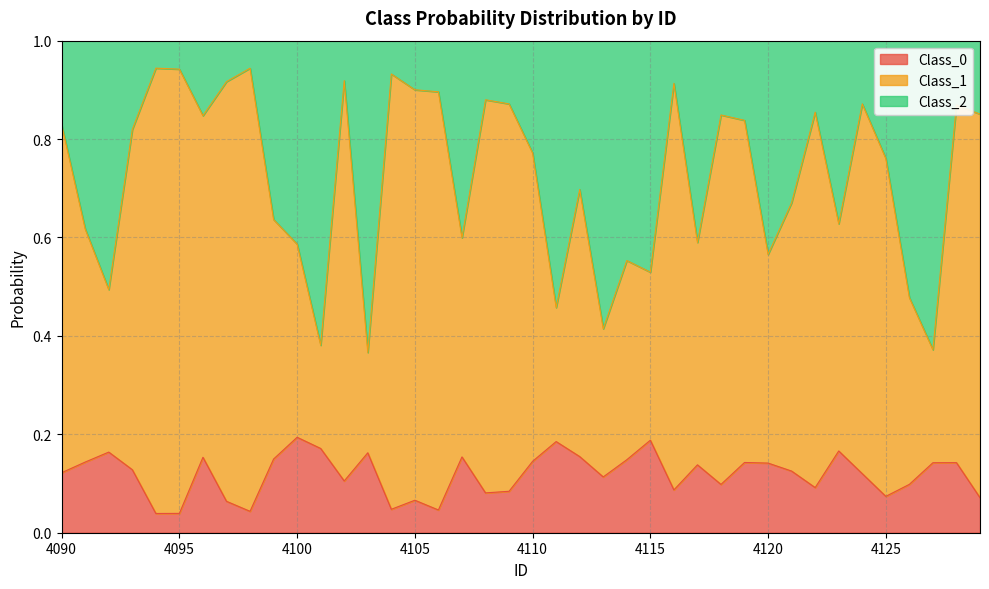

Does the chart display data point markers on the line(s)?

No